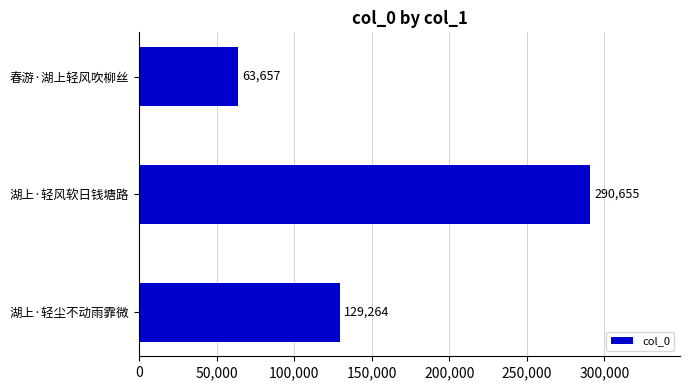

How many values are below 129264?

1